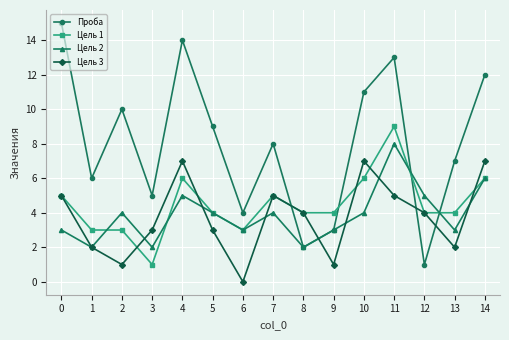

List the labels in order of Проба value, smallest first.

12, 8, 9, 6, 3, 1, 13, 7, 5, 2, 10, 14, 11, 4, 0